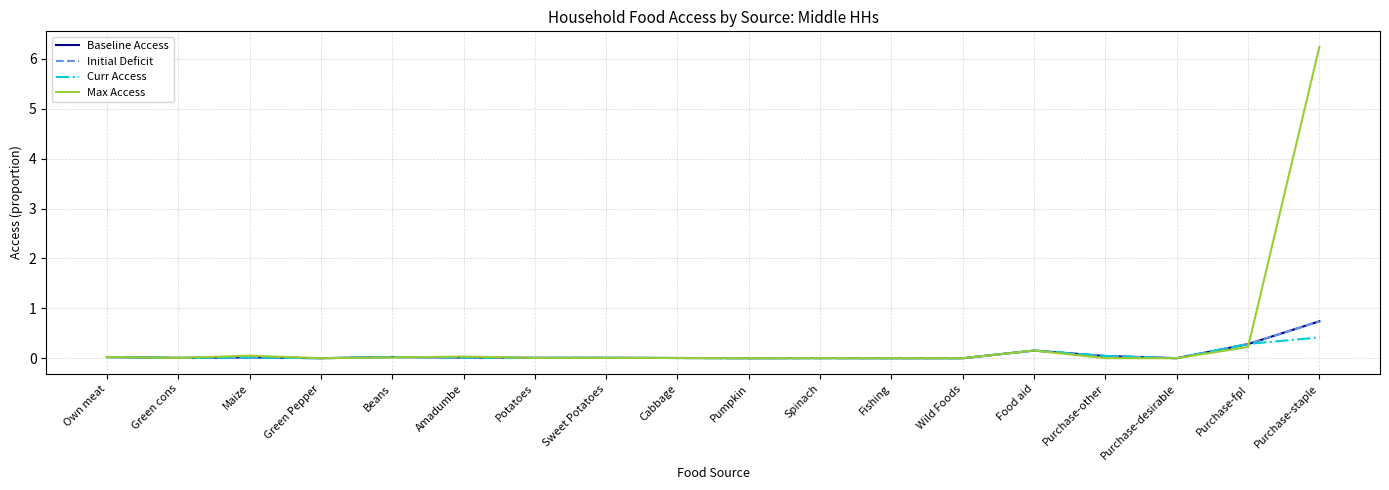

The value of Baseline Access at Maize is 0.0. True or false?

False